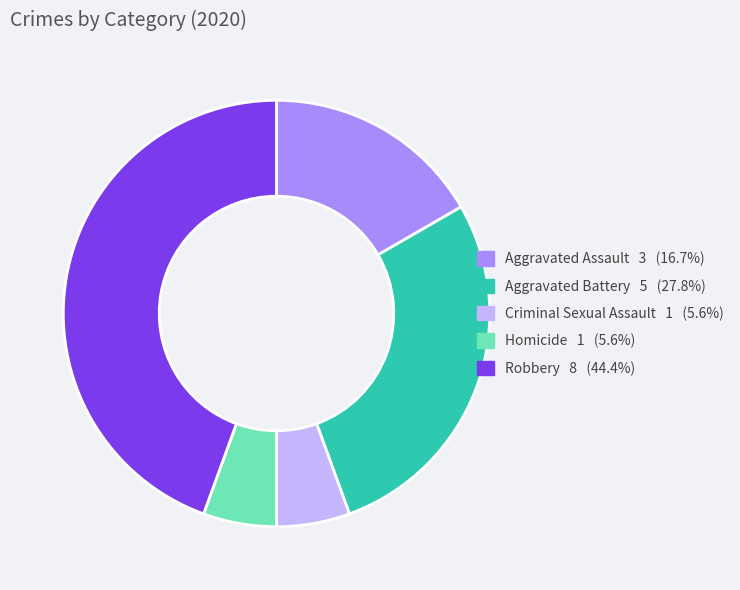

Which has a higher value, Aggravated Battery or Robbery?

Robbery